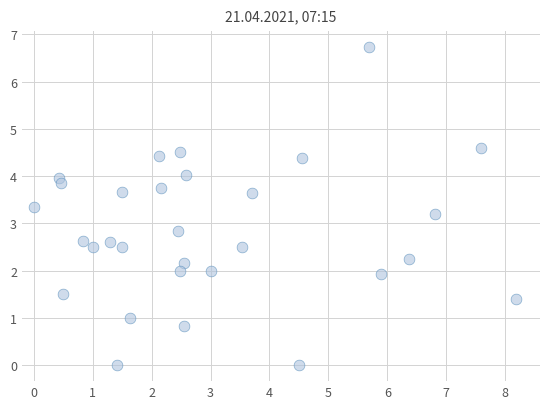

What is the range of X values (max minus min)?

8.2